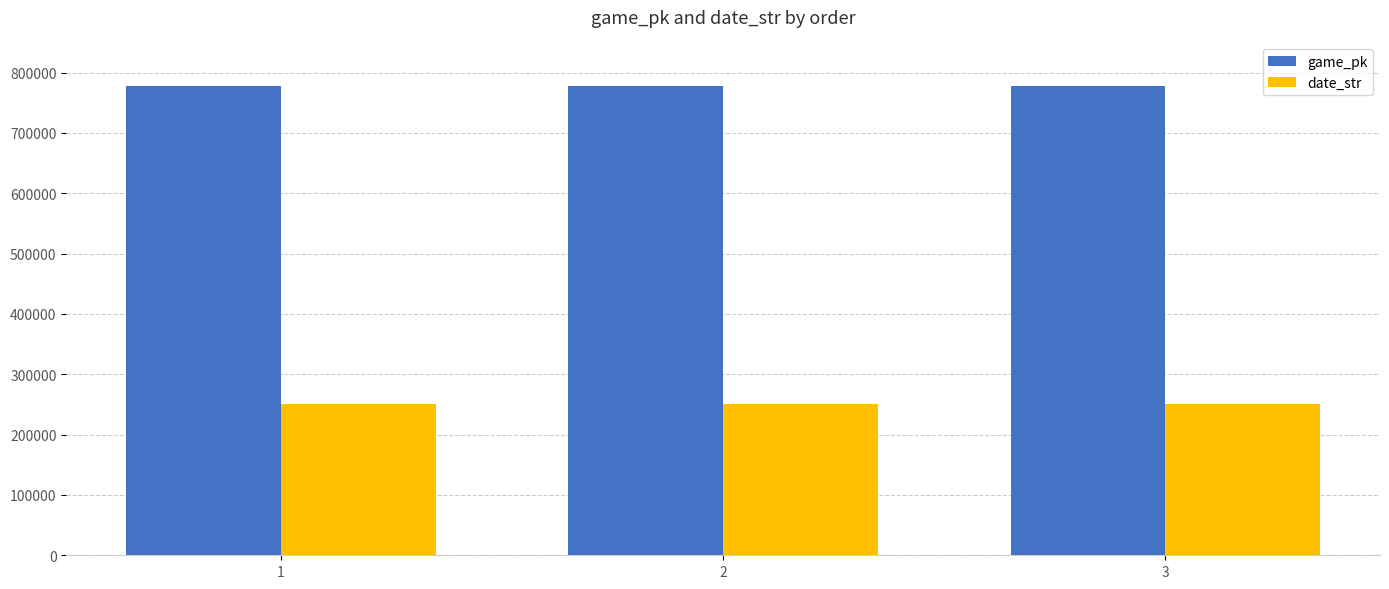

What is the spread (max minus min) of values at 3?

527899